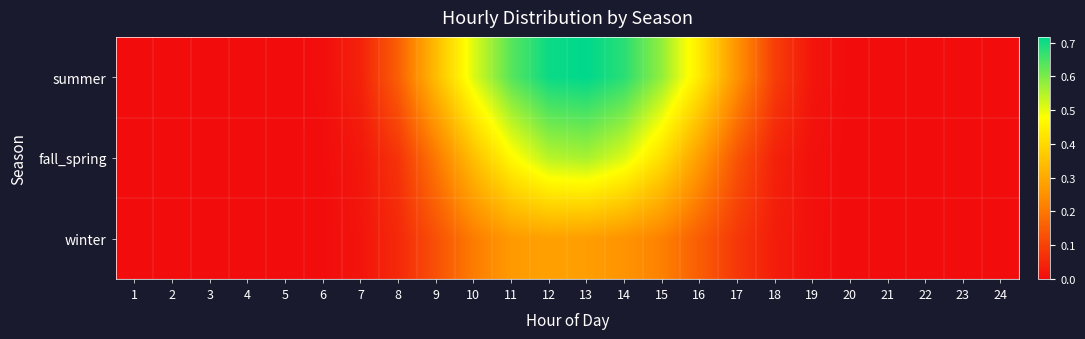

How many data points does each series have?

24